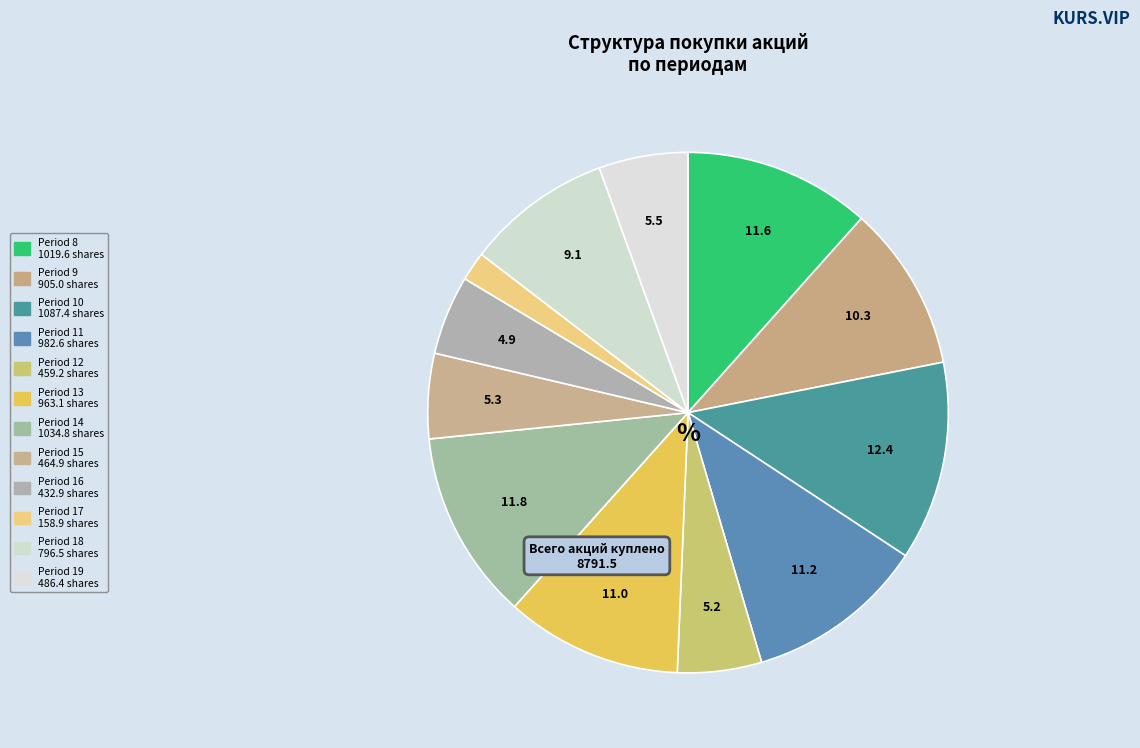

How many segments does this pie chart have?

12